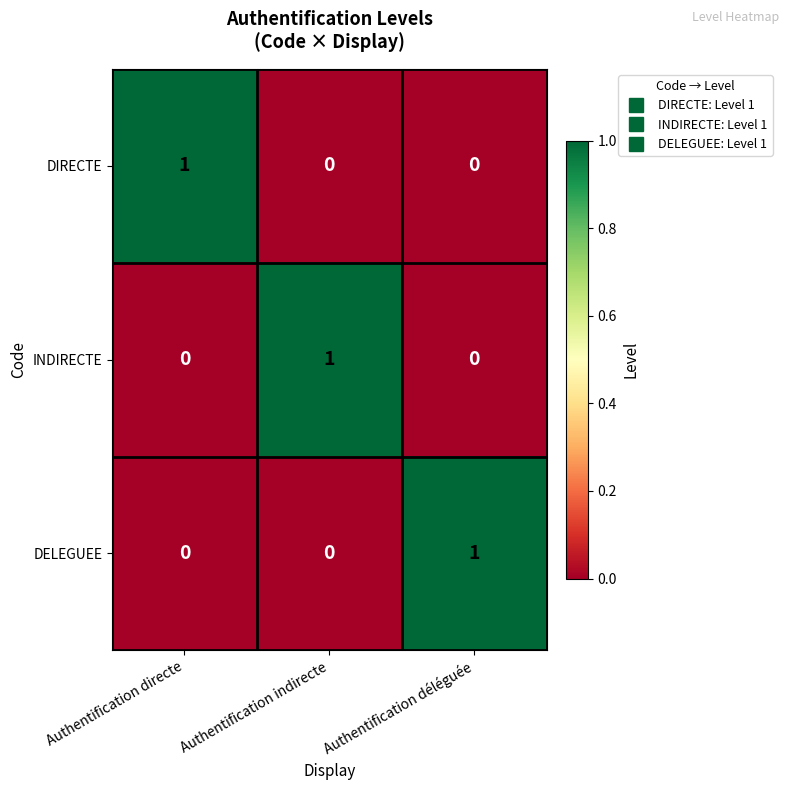

True or false: INDIRECTE has a value of 1 at Authentification indirecte.

True